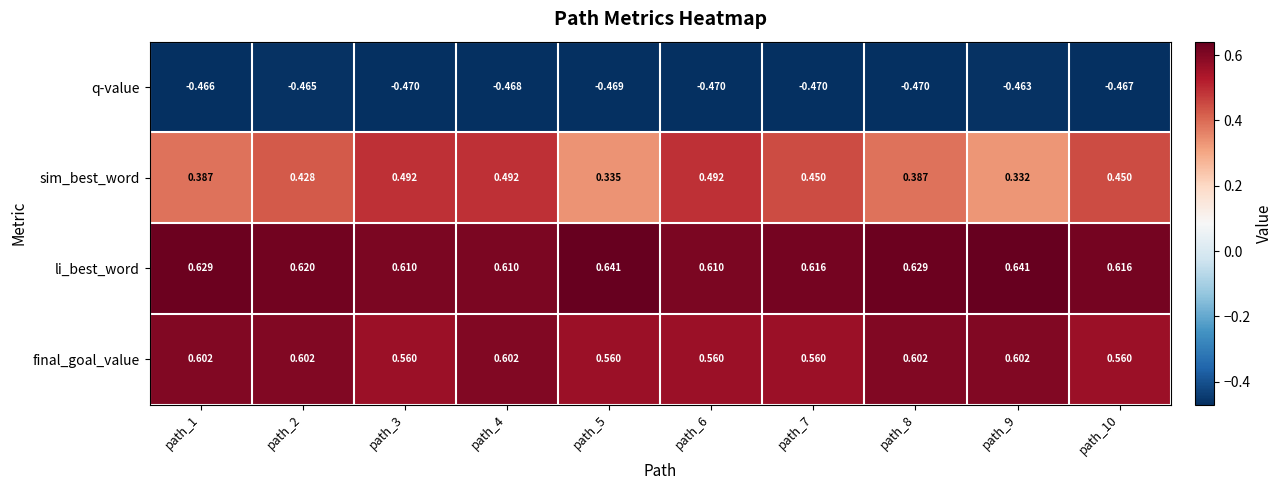

List the series in order of their peak value, highest first.

li_best_word, final_goal_value, sim_best_word, q-value